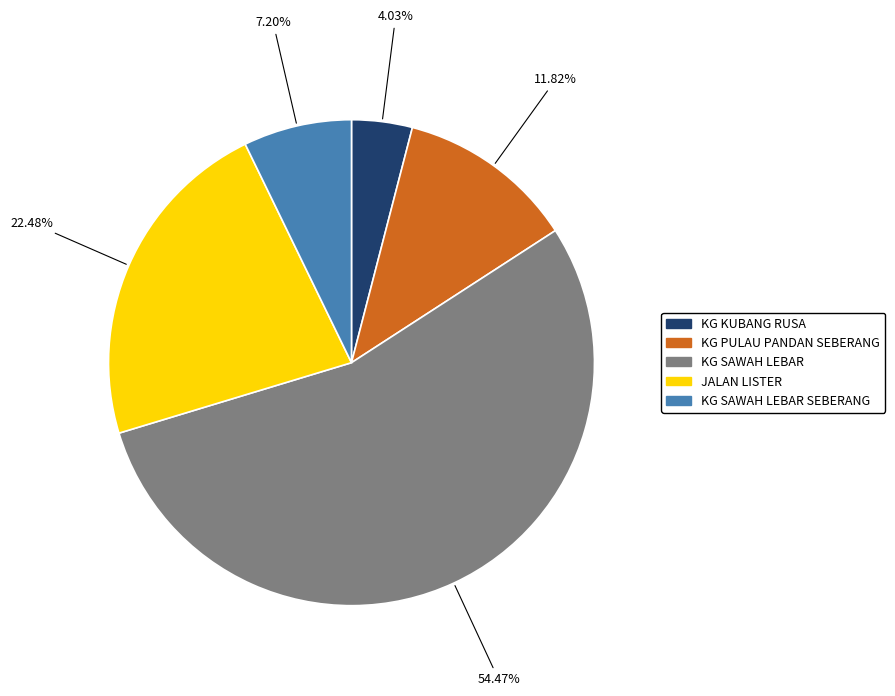

Is there a majority slice in this chart?

Yes